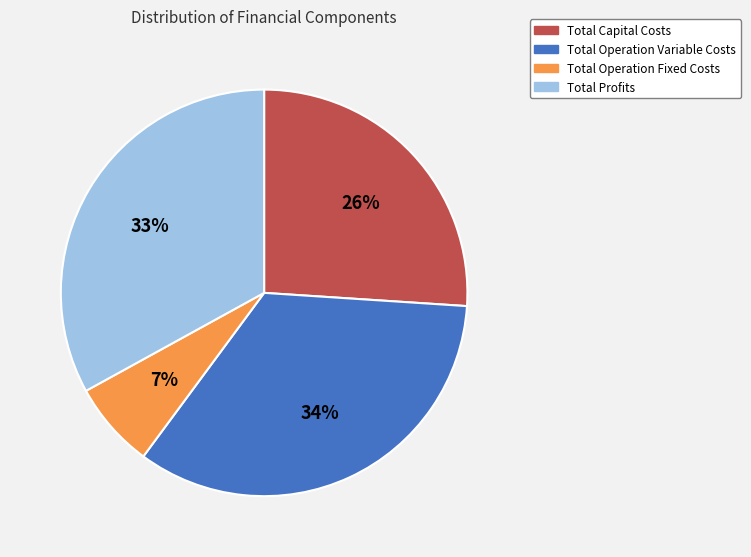

How many segments does this pie chart have?

4